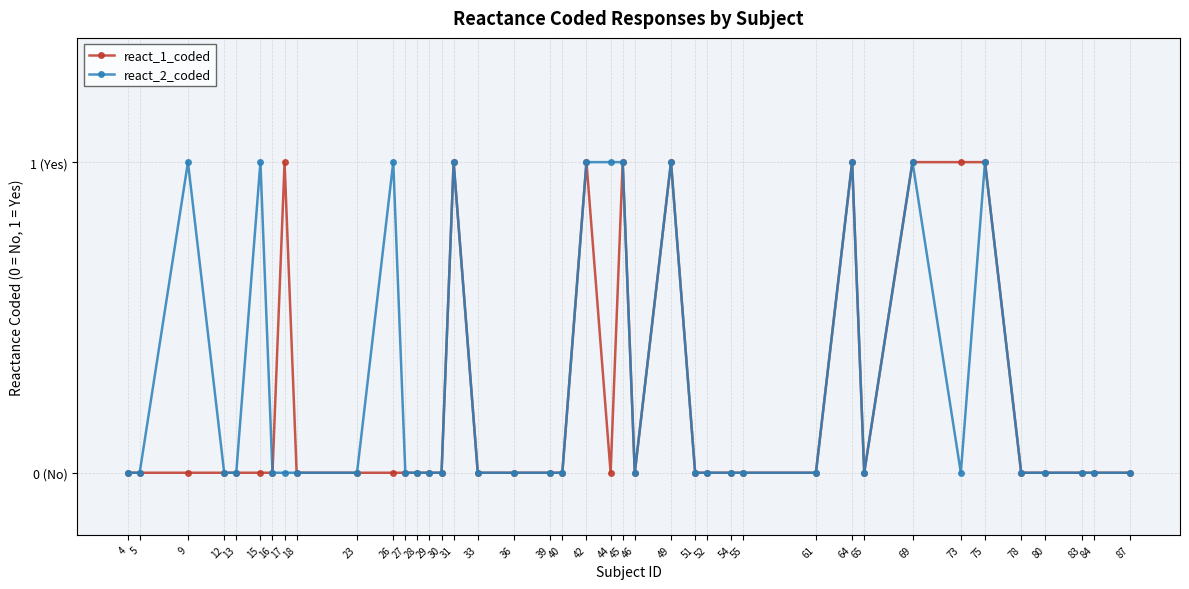

Does the chart display data point markers on the line(s)?

Yes